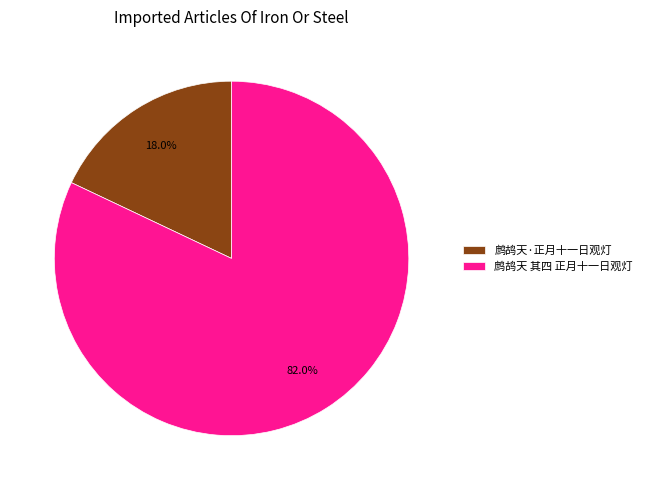

Does 鹧鸪天·正月十一日观灯 represent more than half of the total?

No